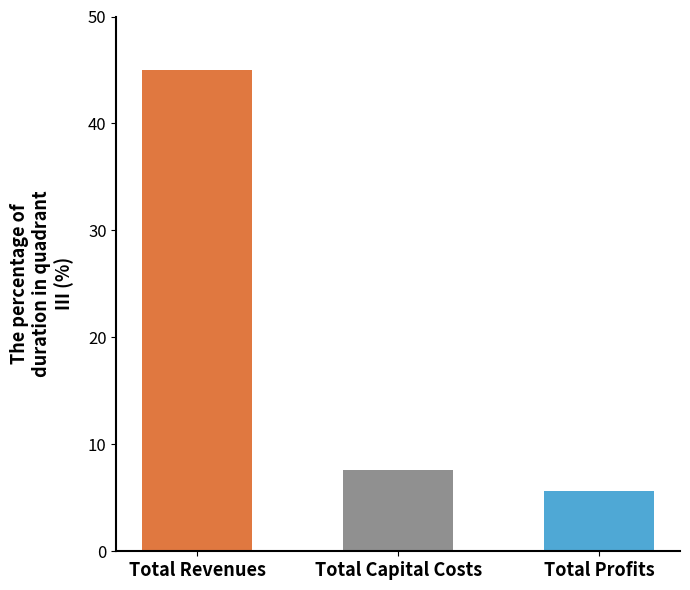

Is it true that the value at Total Capital Costs is 11.2?

False